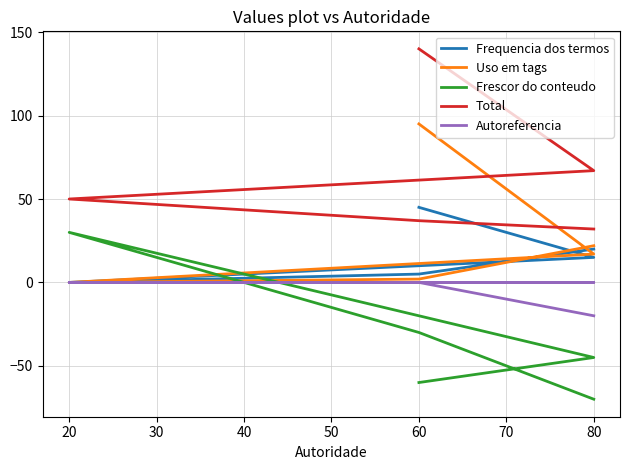

What is the maximum value for Frequencia dos termos?

45